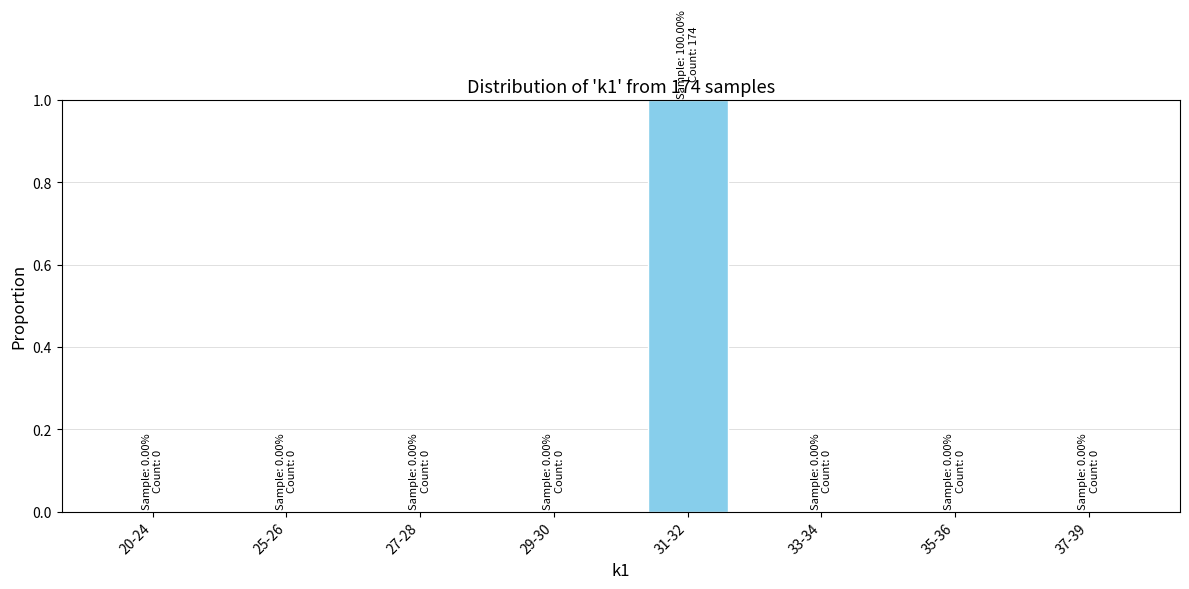

Reading left to right, what are all the values shown in this chart?

20-24=0	25-26=0	27-28=0	29-30=0	31-32=1	33-34=0	35-36=0	37-39=0